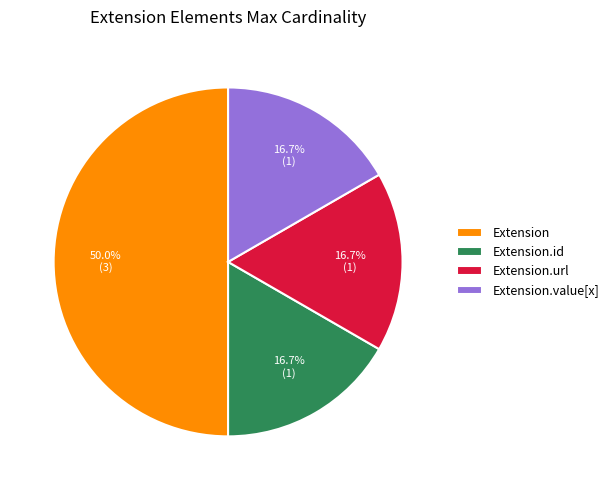

Which has a higher value, Extension.id or Extension?

Extension